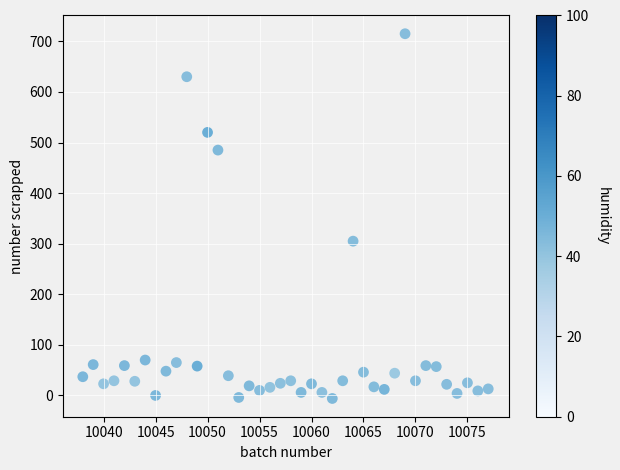

What is the range of Y values (max minus min)?

721